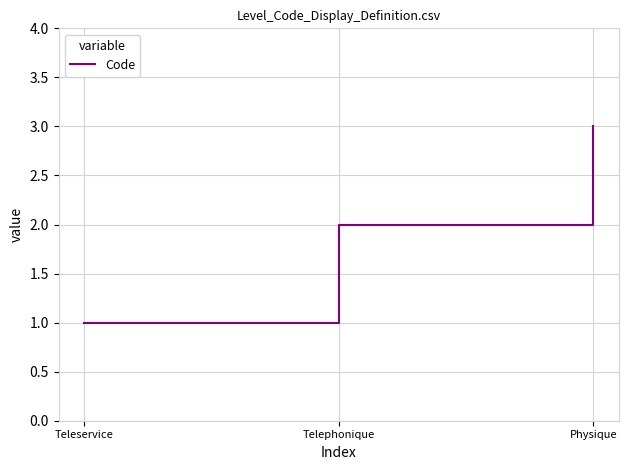

What position from the left is Teleservice?

1